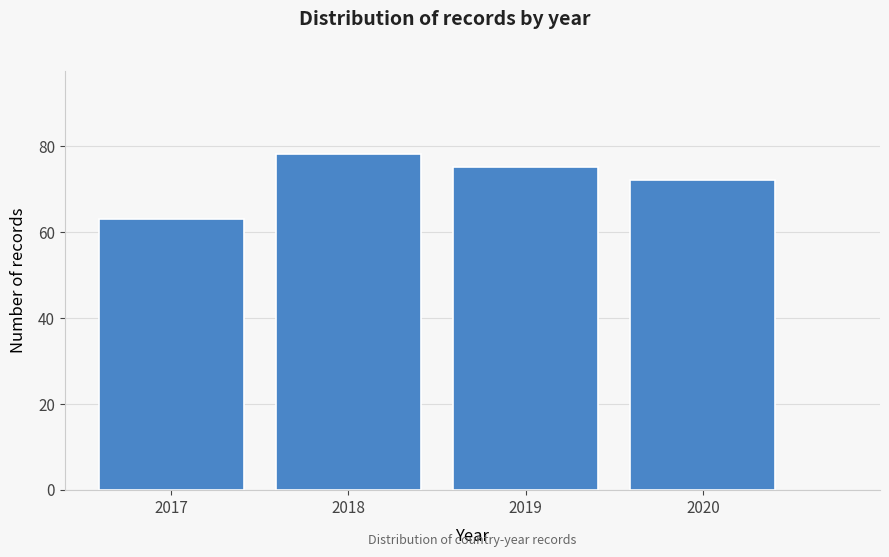

Reading right to left, transcribe all the data shown in this chart.

2020=72	2019=75	2018=78	2017=63